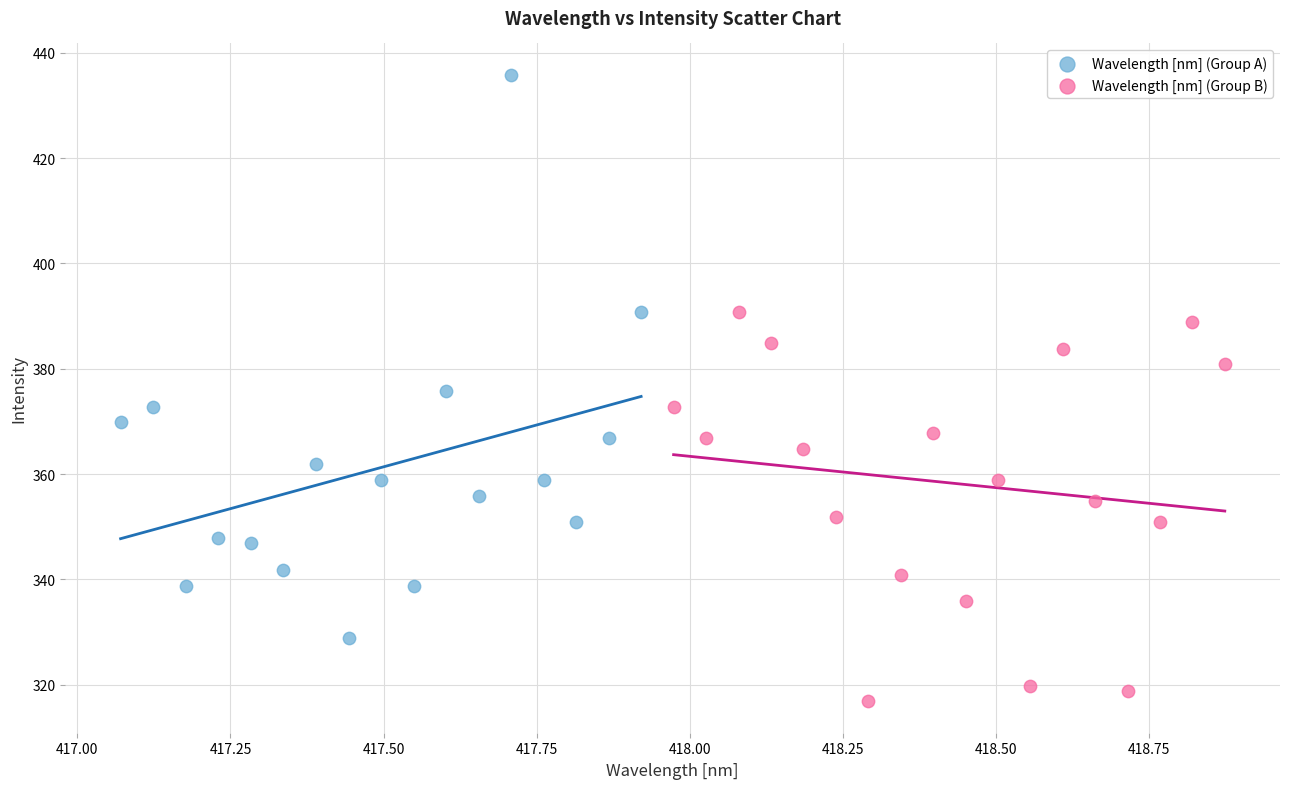

Which series has the largest Y range (max minus min)?

Wavelength [nm] (Group A)